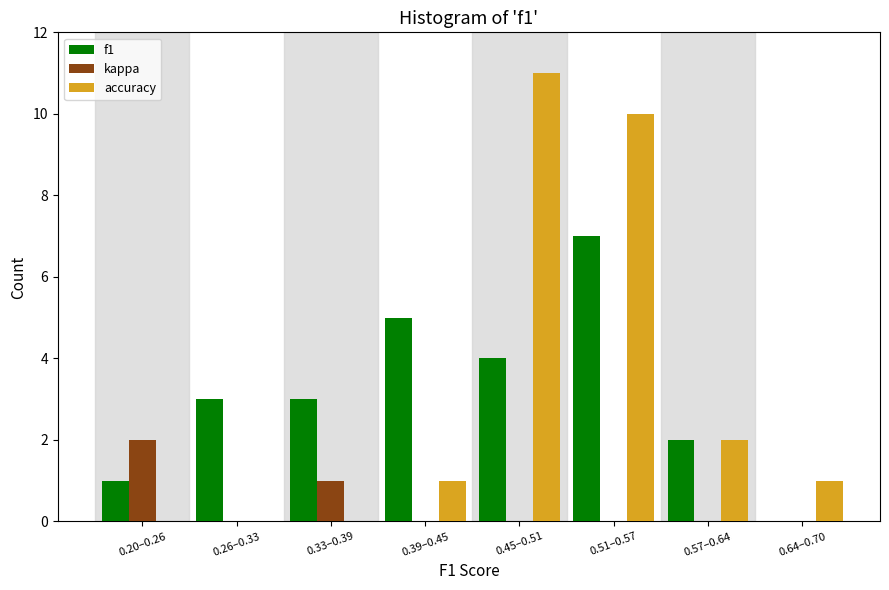

Reading left to right, transcribe all the data shown in this chart.

f1: 0.20–0.26=1	0.26–0.33=3	0.33–0.39=3	0.39–0.45=5	0.45–0.51=4	0.51–0.57=7	0.57–0.64=2	0.64–0.70=0
kappa: 0.20–0.26=2	0.26–0.33=0	0.33–0.39=1	0.39–0.45=0	0.45–0.51=0	0.51–0.57=0	0.57–0.64=0	0.64–0.70=0
accuracy: 0.20–0.26=0	0.26–0.33=0	0.33–0.39=0	0.39–0.45=1	0.45–0.51=11	0.51–0.57=10	0.57–0.64=2	0.64–0.70=1